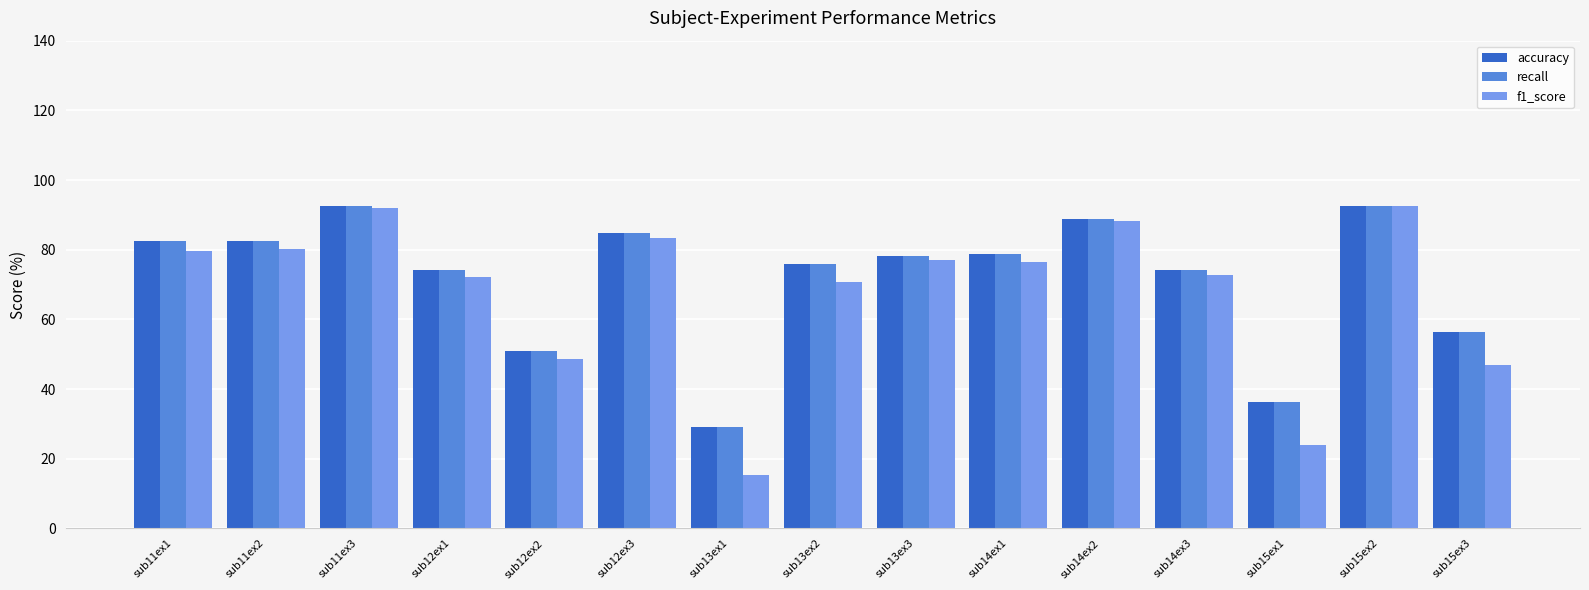

What is the sum of all recall values?

1077.8